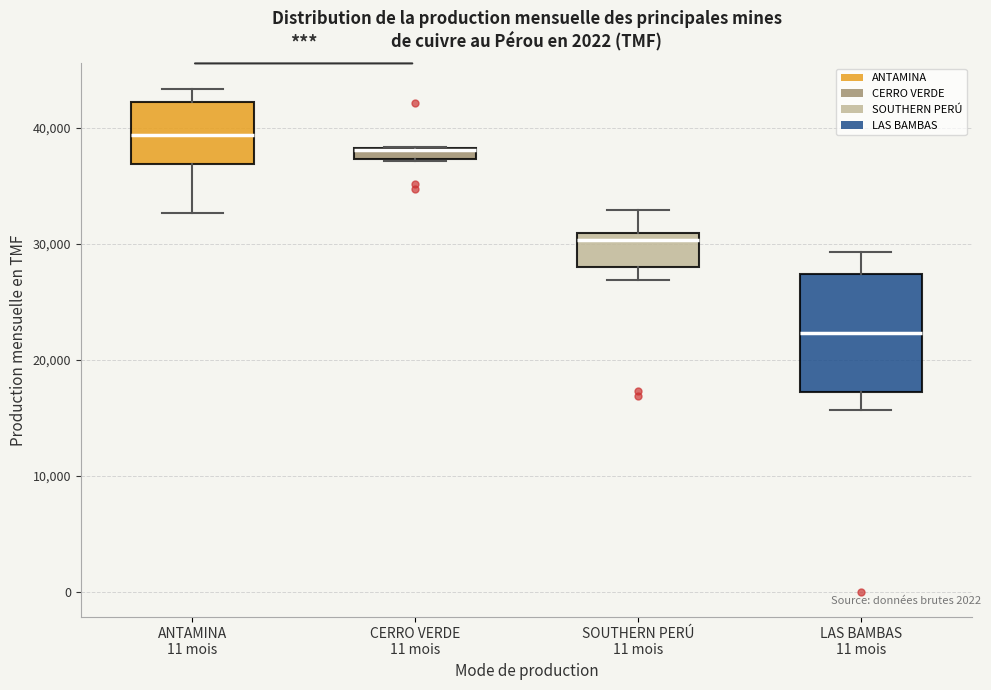

Where is the lower edge of the box for LAS BAMBAS 11 mois on the y-axis? The values are not printed on the chart, so give them approximately, as read against the axis.

17000